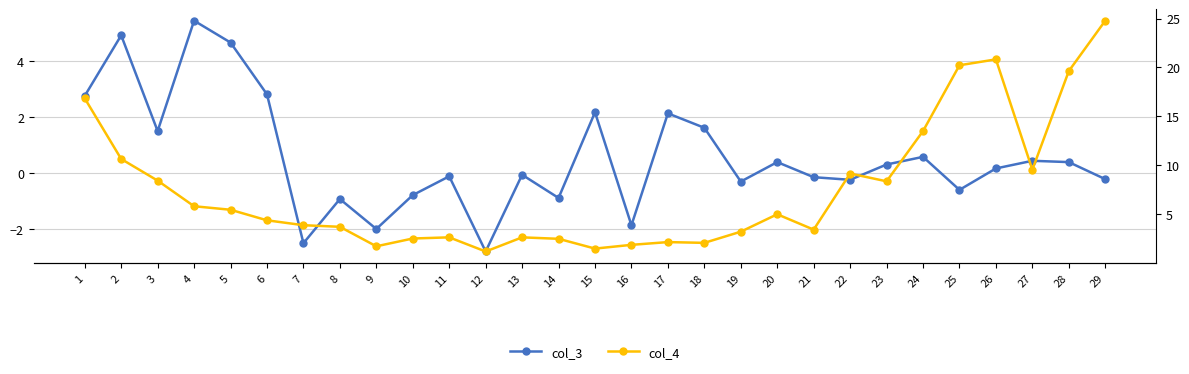

Between 11 and 28, which is larger?

28